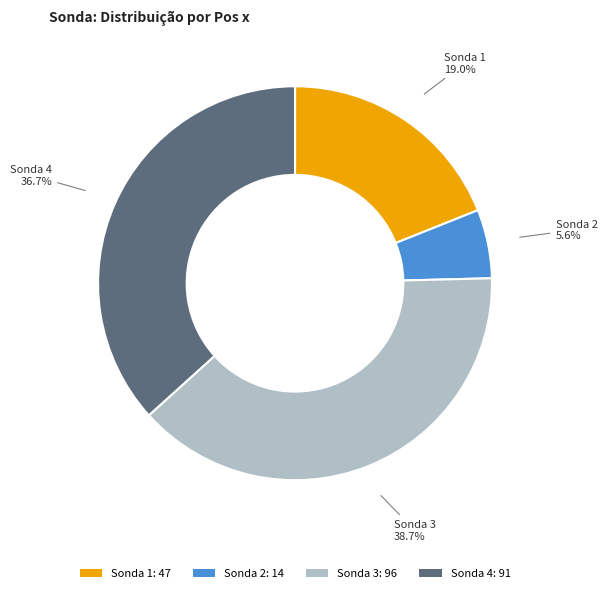

Rank the categories by value from lowest to highest.

Sonda 2: 14, Sonda 1: 47, Sonda 4: 91, Sonda 3: 96